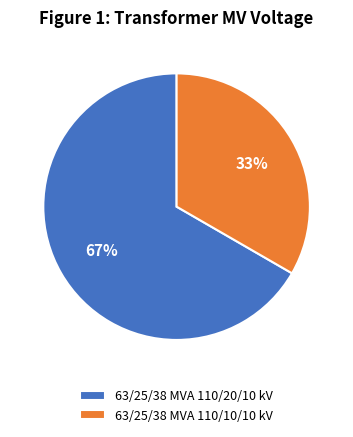

What percentage is the 63/25/38 MVA 110/20/10 kV slice, to the nearest percent?

67%